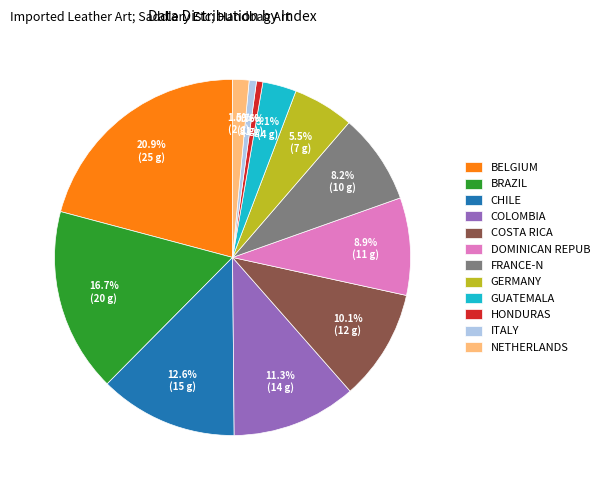

Combined, do NETHERLANDS and CHILE account for over 50%?

No